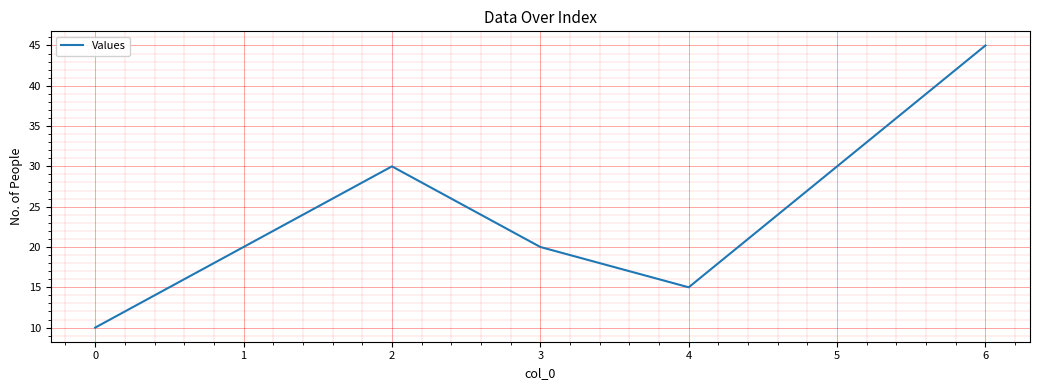

Read the value at 4.

15